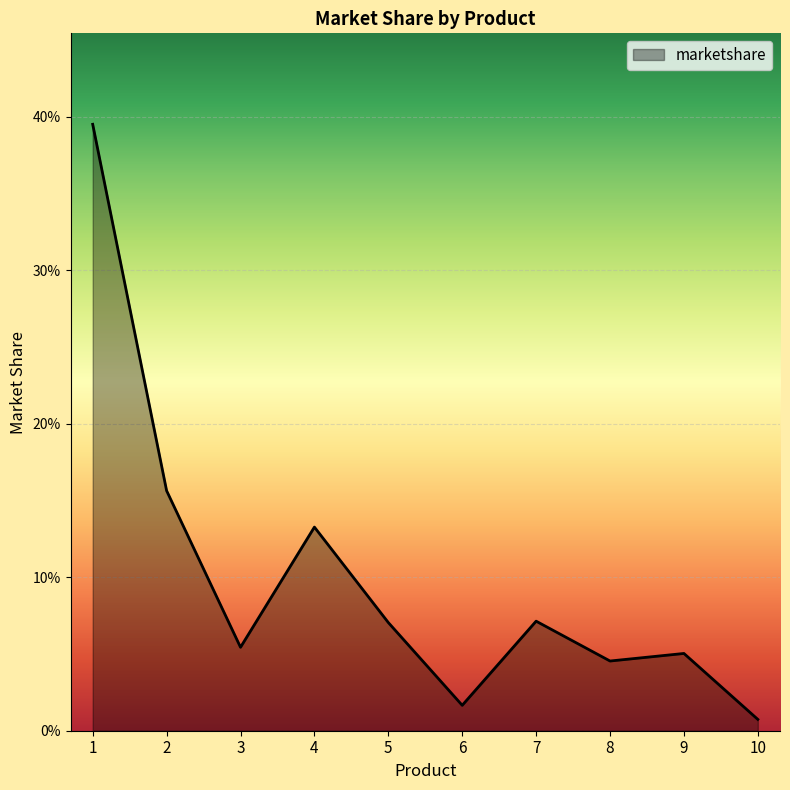

How many interior local valleys (lower than both neighbors) does the data have?

3